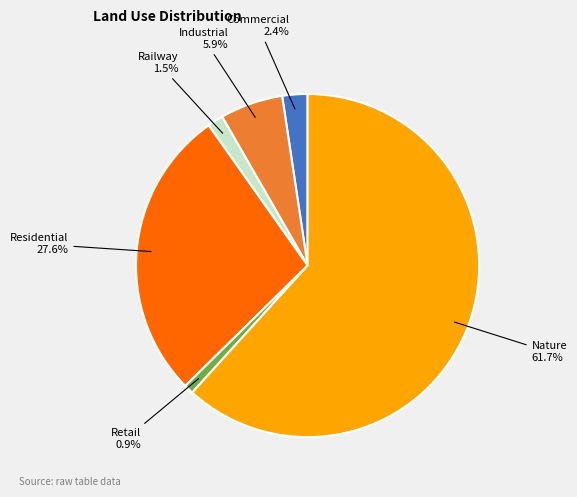

What is the ratio of the value at Residential to the value at Nature?

0.4